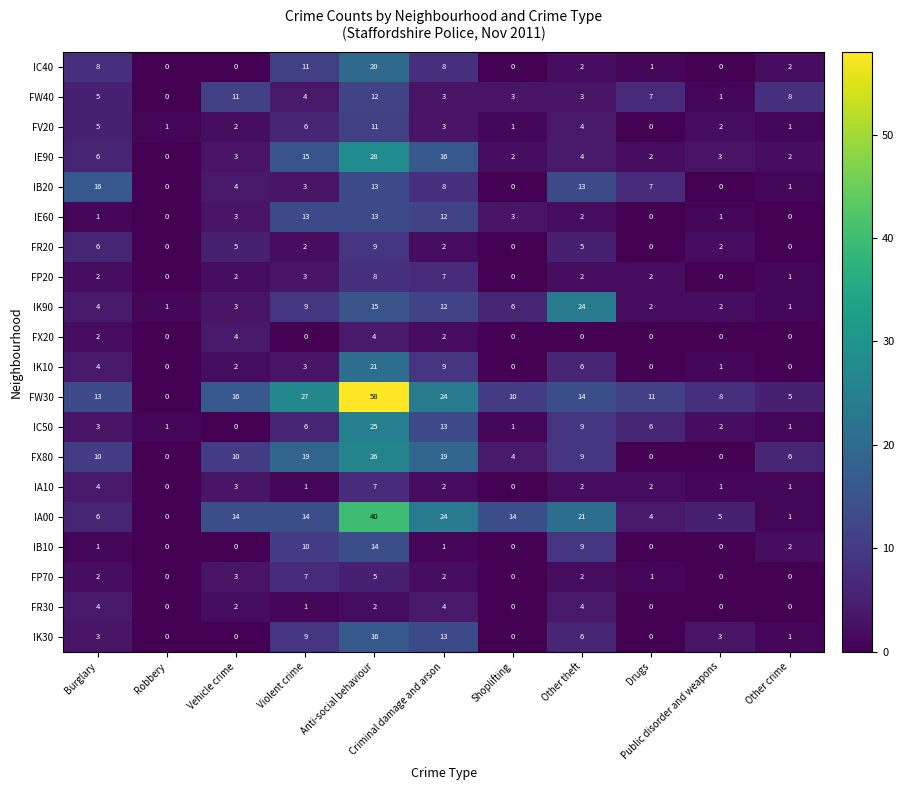

Count the FR30 values in the range 0 to 4.

11